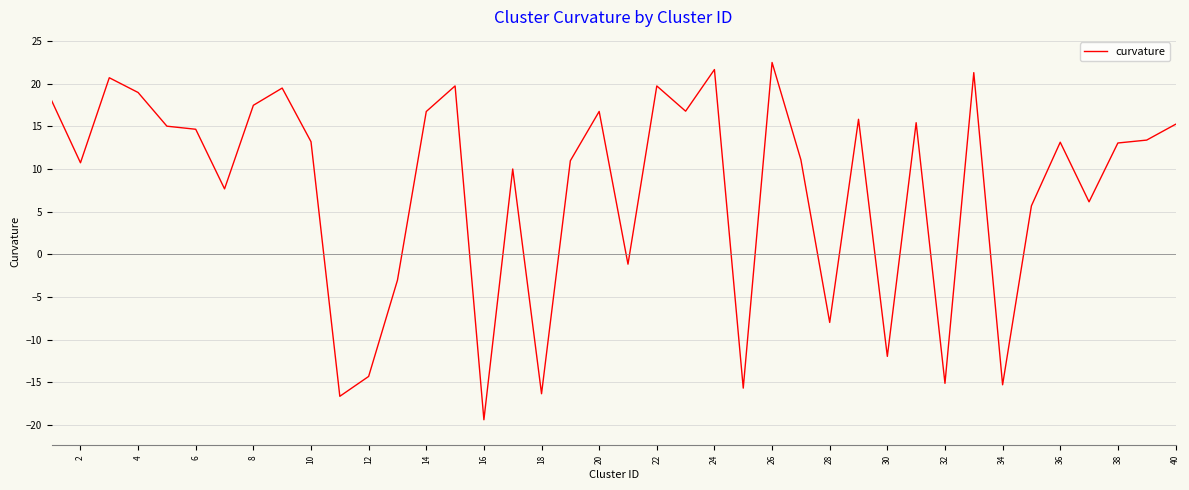

What is the minimum value shown in the chart?

-19.4